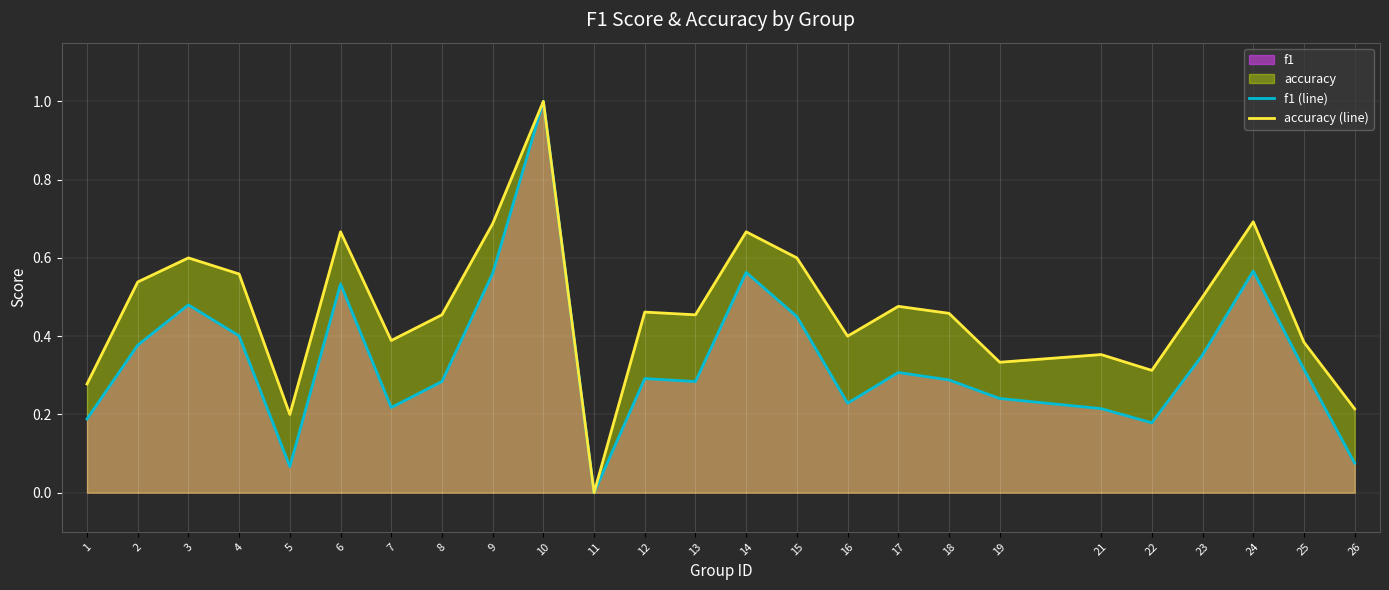

Count the accuracy (line) values in the range 0 to 1.

25